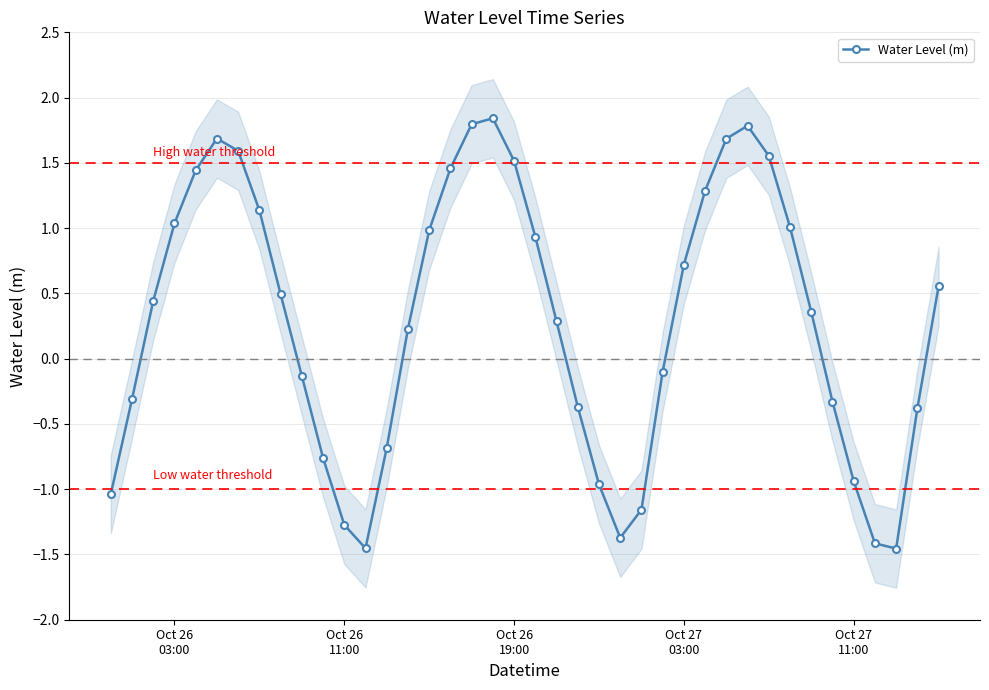

How many interior local peaks does the Water Level (m) series have?

3